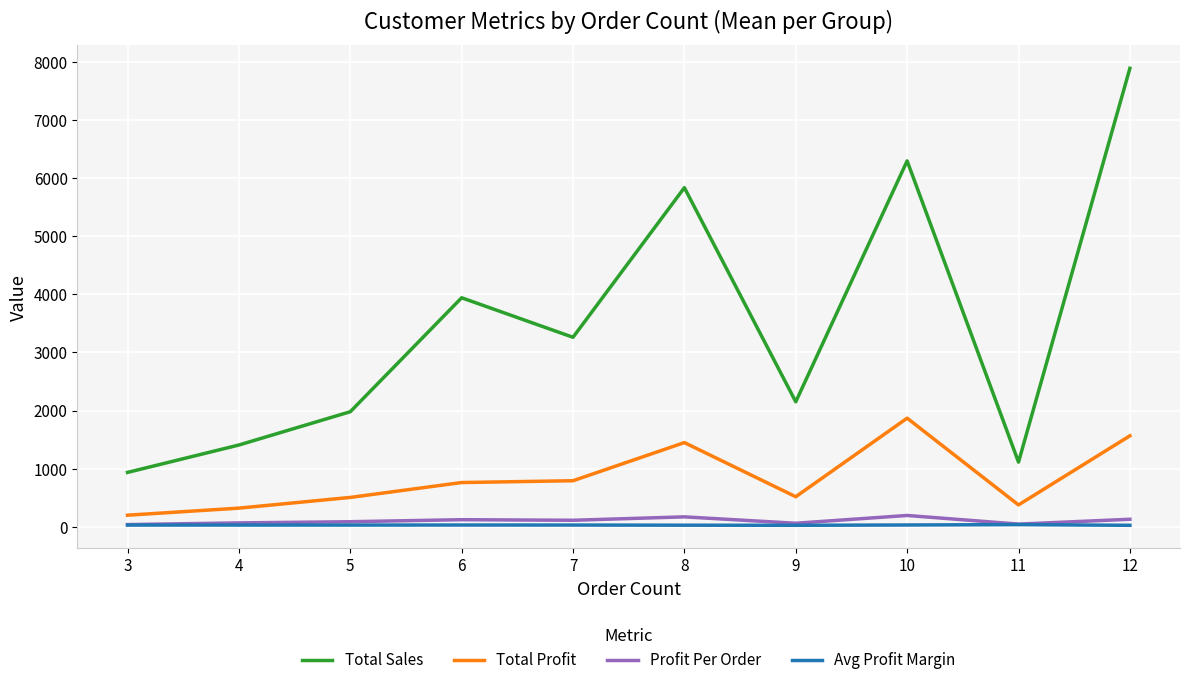

The value of Total Sales at 9 is 2151.5. True or false?

True